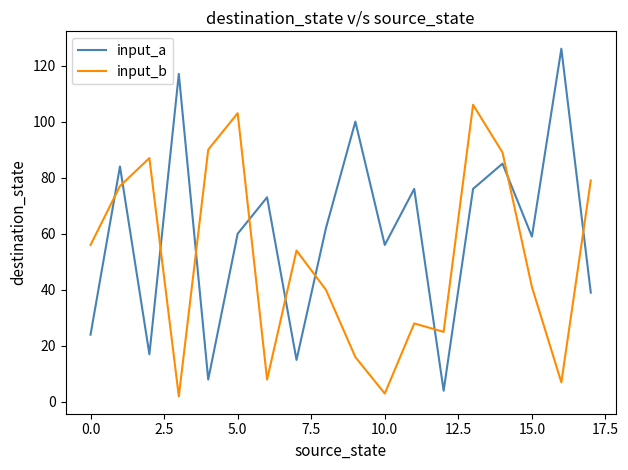

Which series has the largest range (max minus min)?

input_a